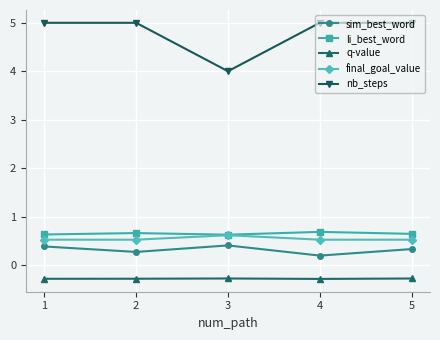

How many final_goal_value values are between 0 and 1?

5